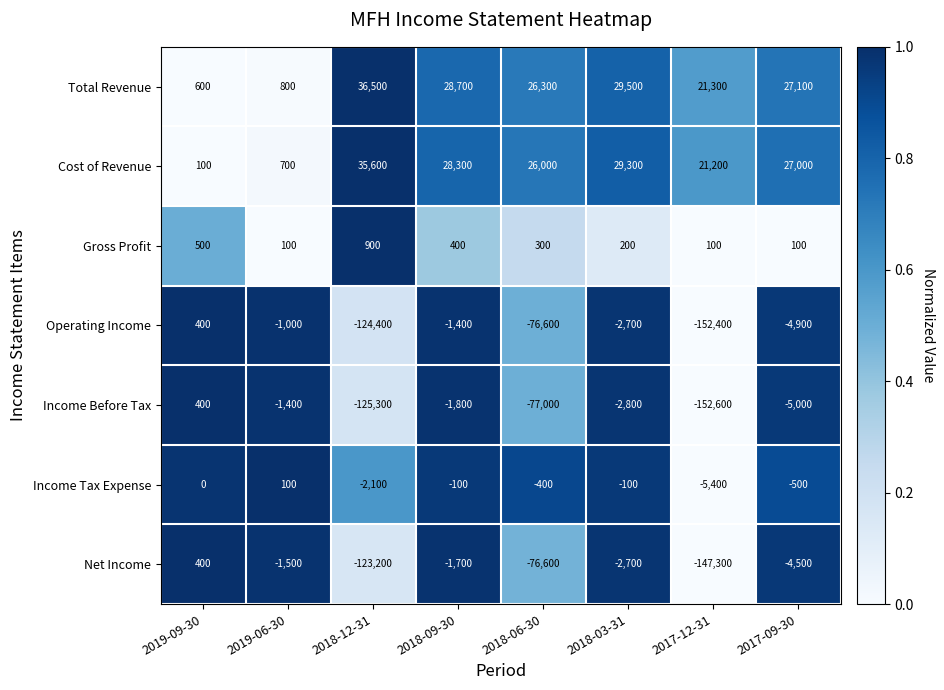

What is the total value across all series at 2018-09-30?

52400